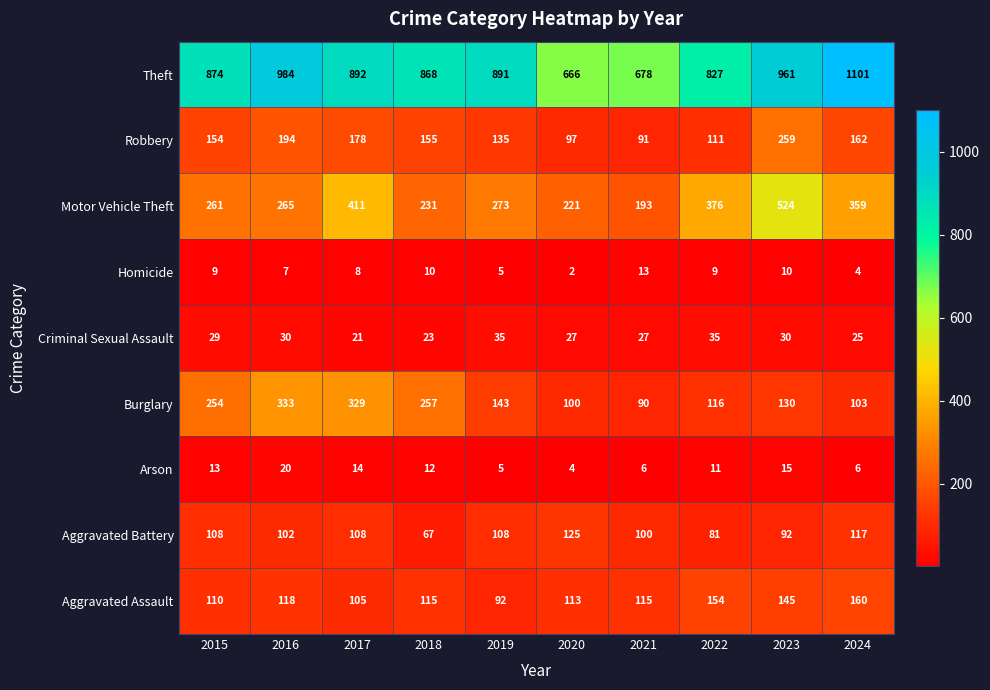

At which label is Motor Vehicle Theft closest to 358?

2024